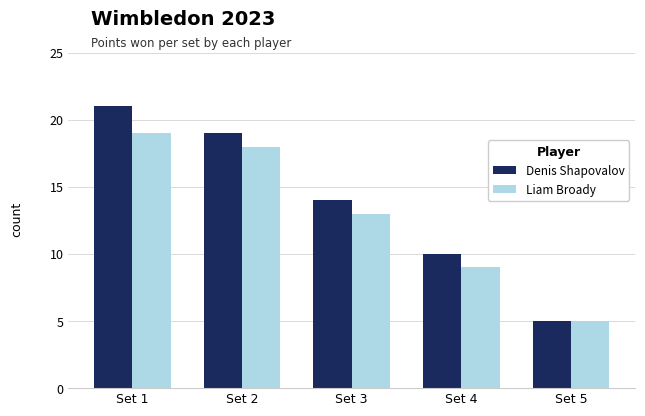

Which label corresponds to the largest value in the chart?

Set 1